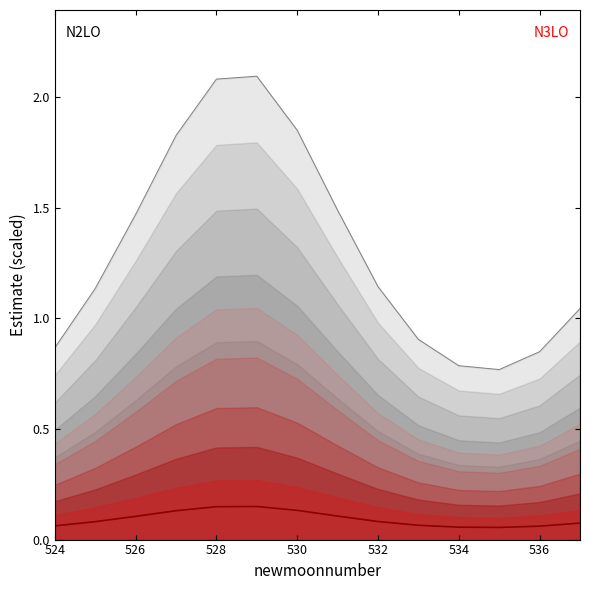

How many values in the upper_pi series exceed 1?

9